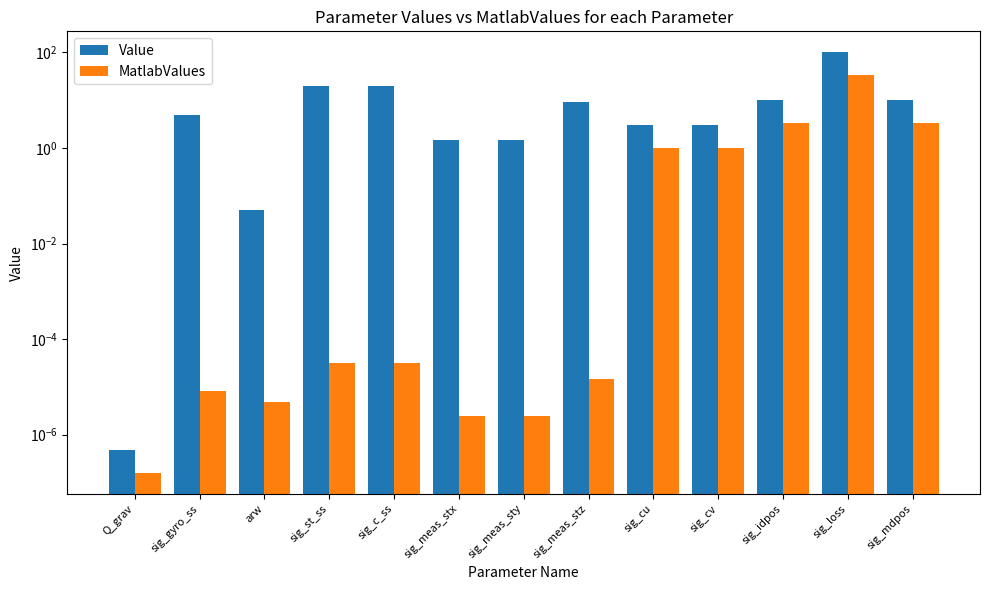

What is the difference between the maximum and second lowest values in the Value series?

100.0